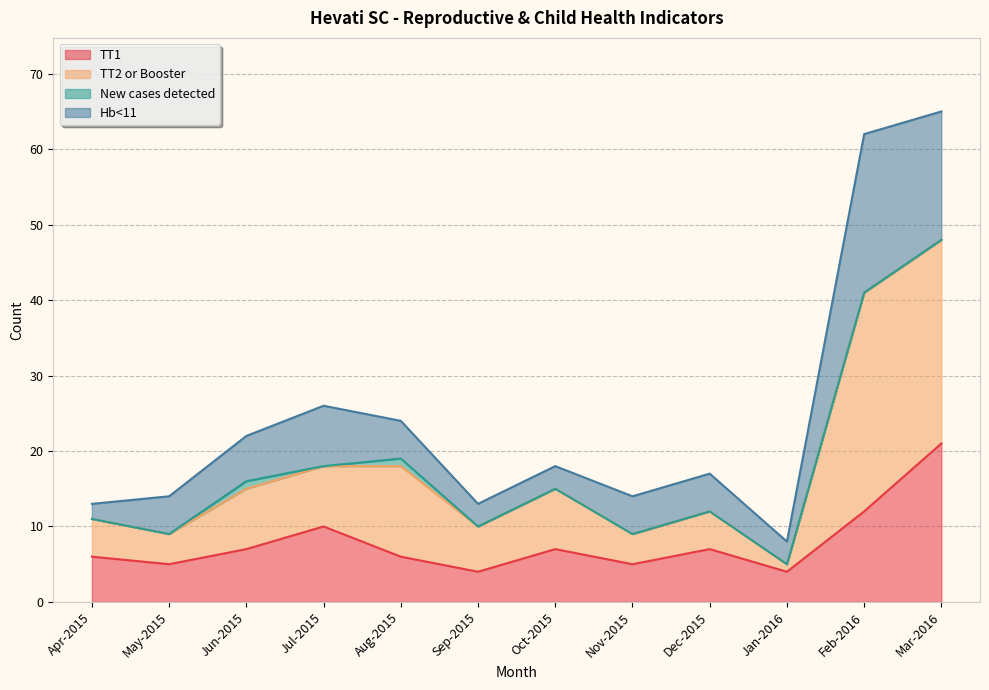

True or false: TT2 or Booster and TT1 intersect in this chart.

False